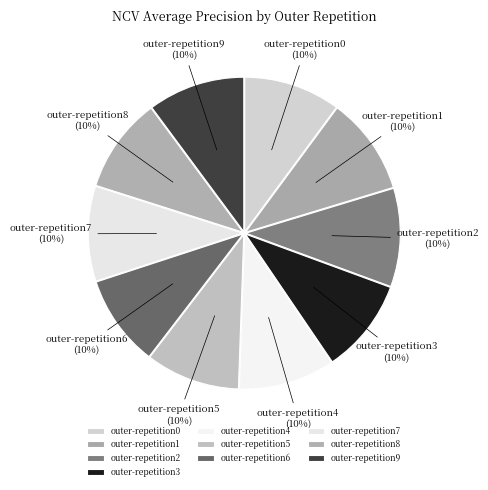

Does outer-repetition5 account for over 50% of the chart?

No